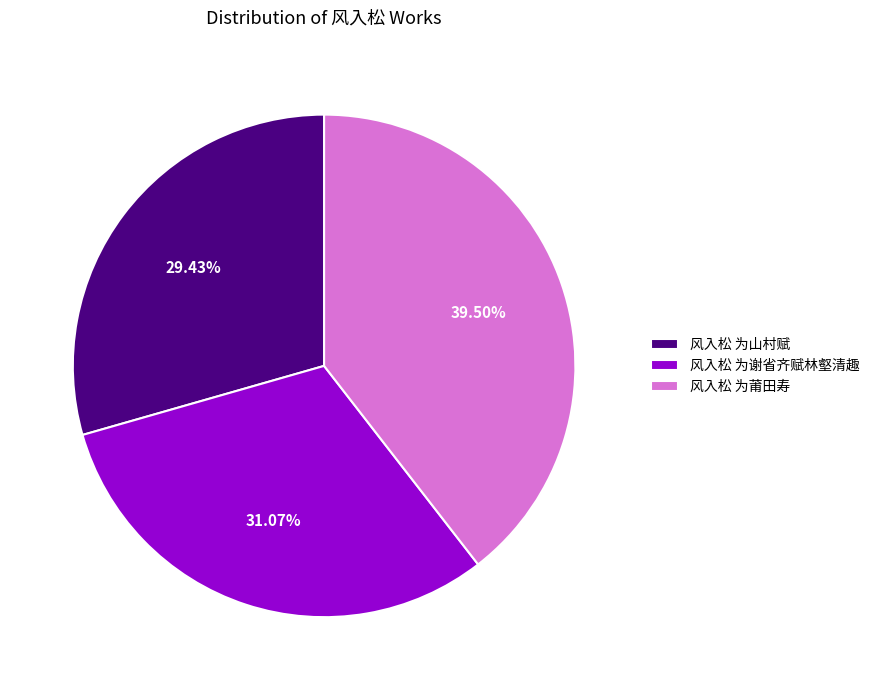

Is 风入松 为谢省齐赋林壑清趣 the majority of the pie?

No